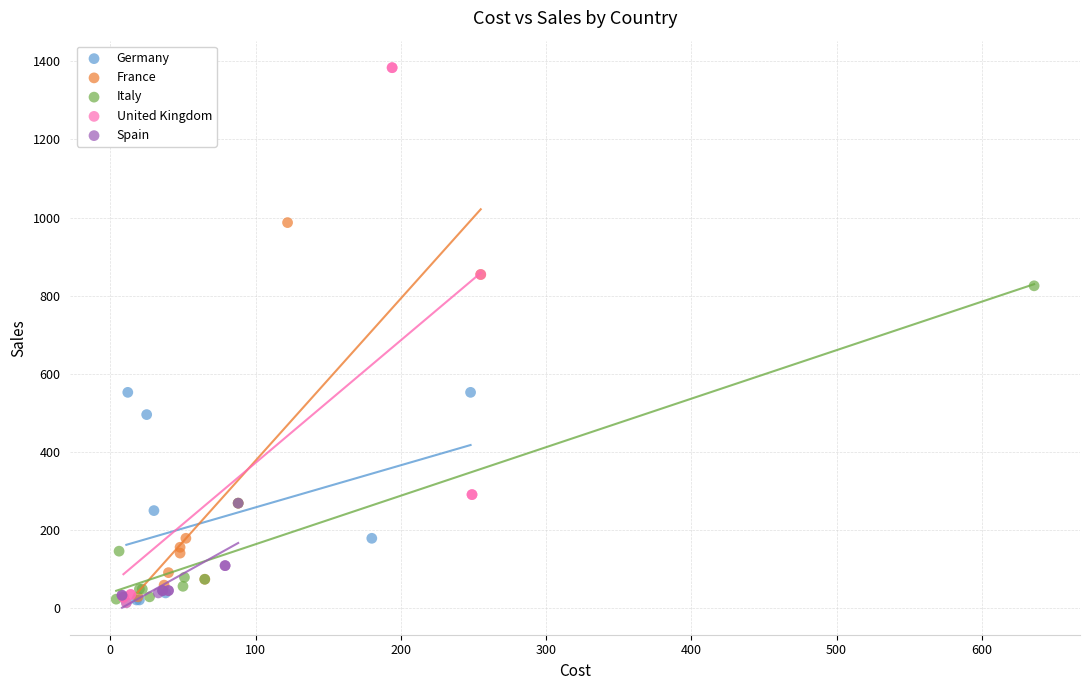

Which series reaches the maximum Y coordinate?

United Kingdom